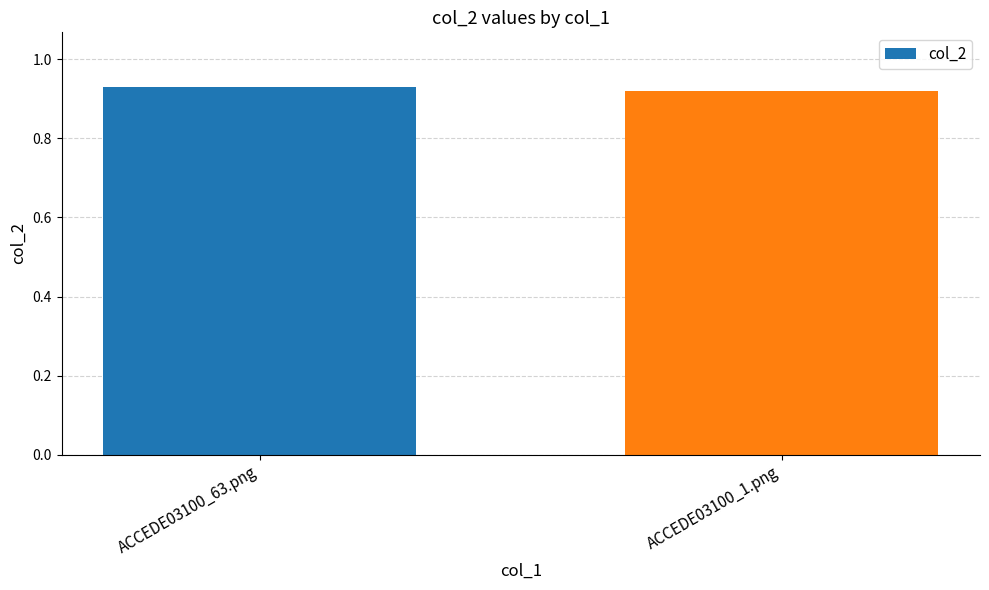

What is the sum of the values at ACCEDE03100_1.png and ACCEDE03100_63.png?

1.8